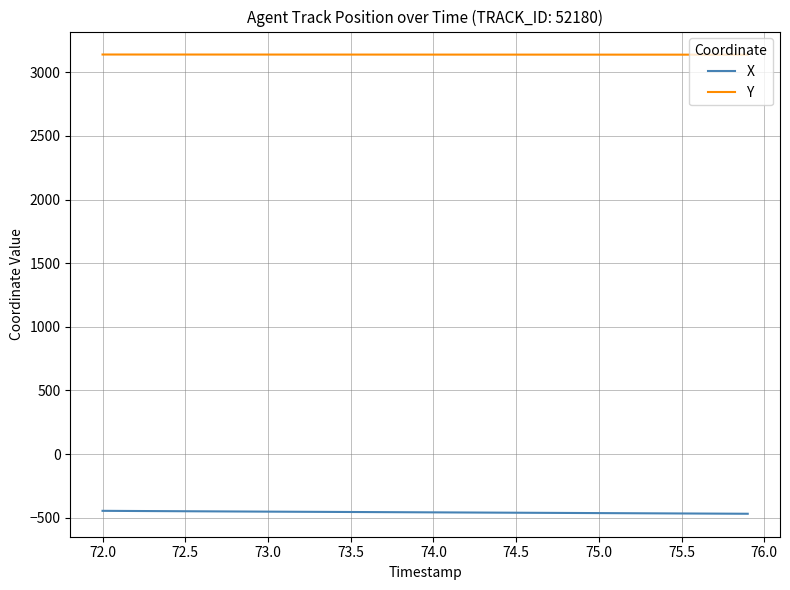

Which series has the largest total across all categories?

Y